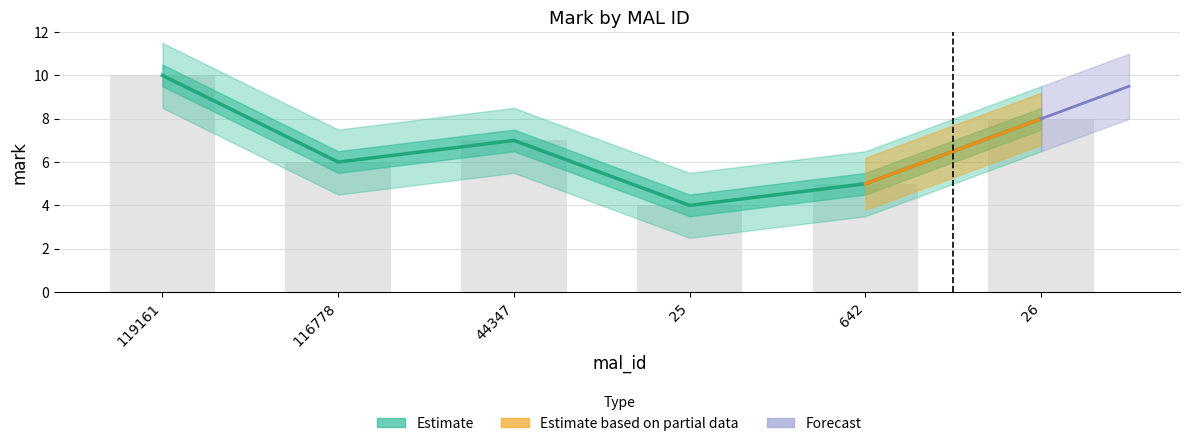

What is the sum of the values at 44347 and 119161?

17